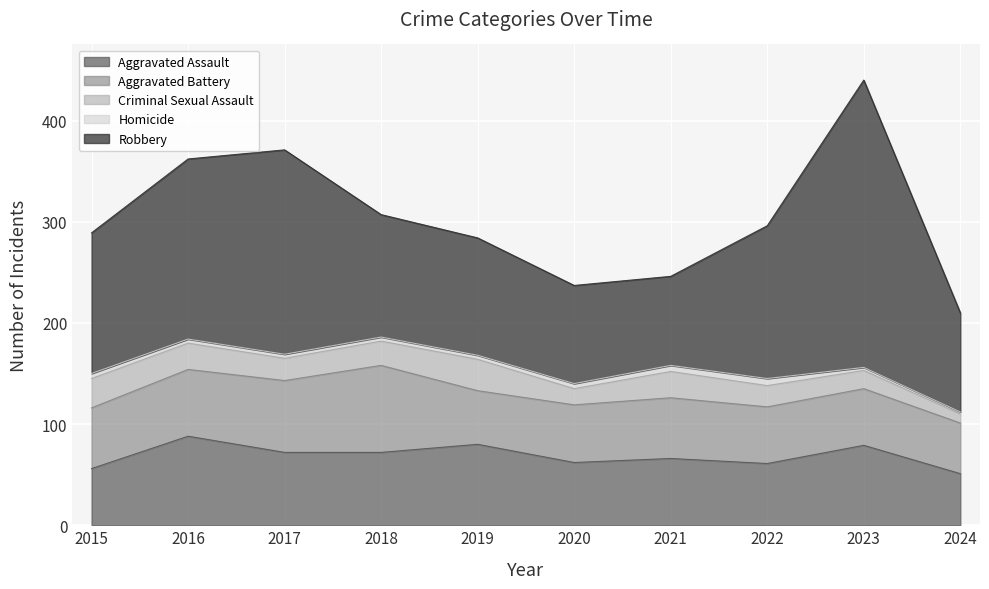

True or false: Aggravated Assault and Robbery cross at least once.

False